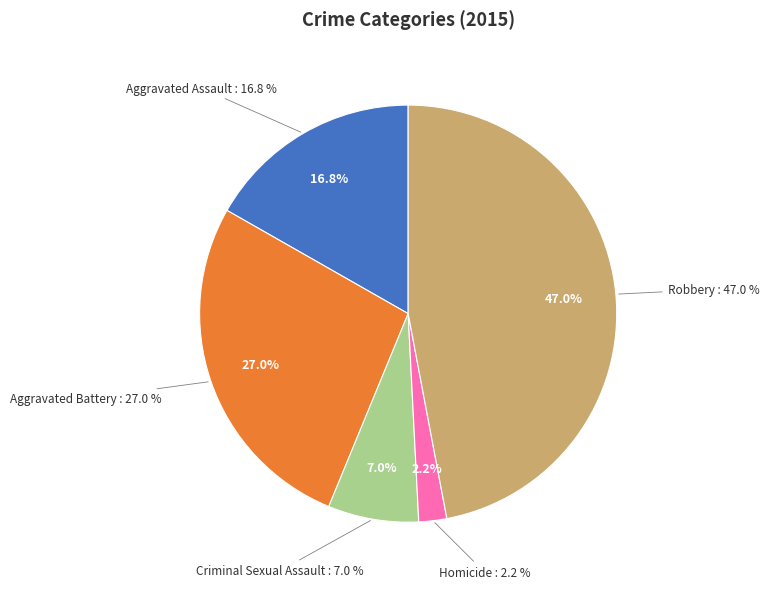

Count the number of slices in the pie.

5